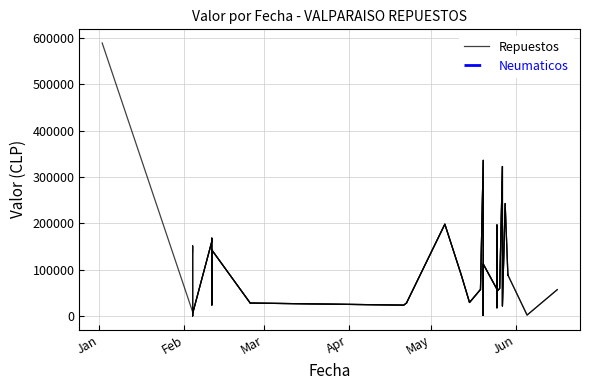

How many data points in Neumaticos are above 0?

3